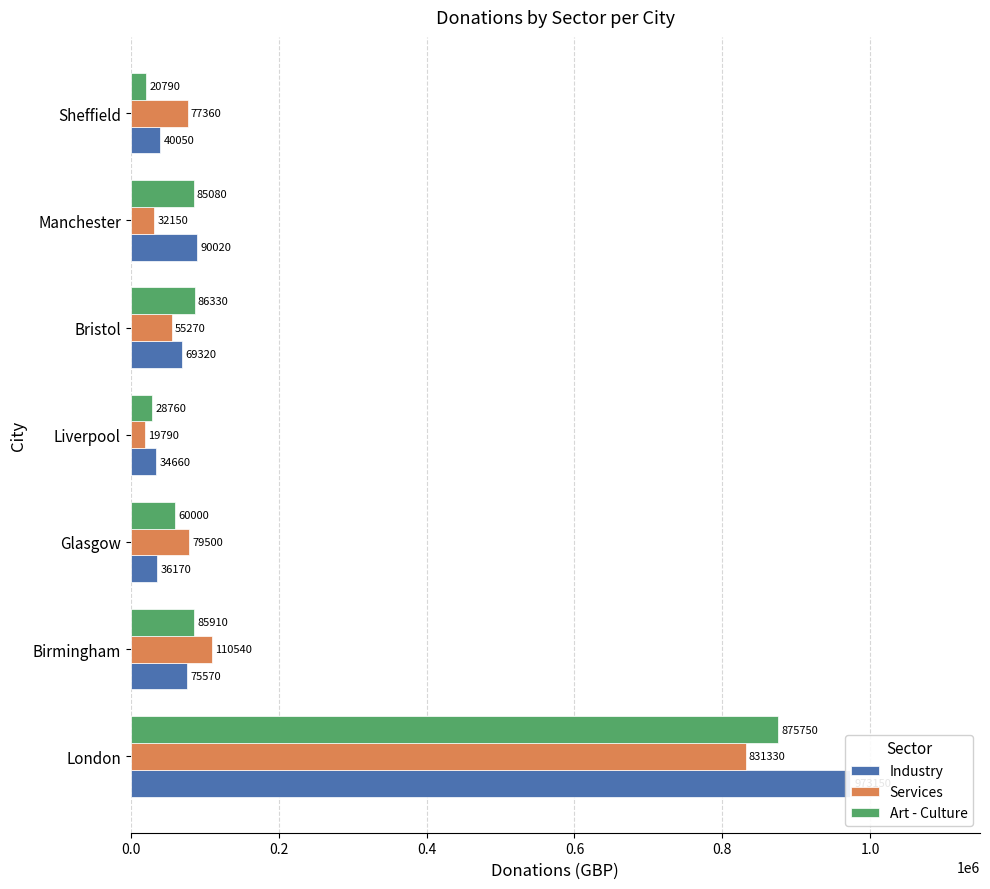

How many bars are there in total?

21